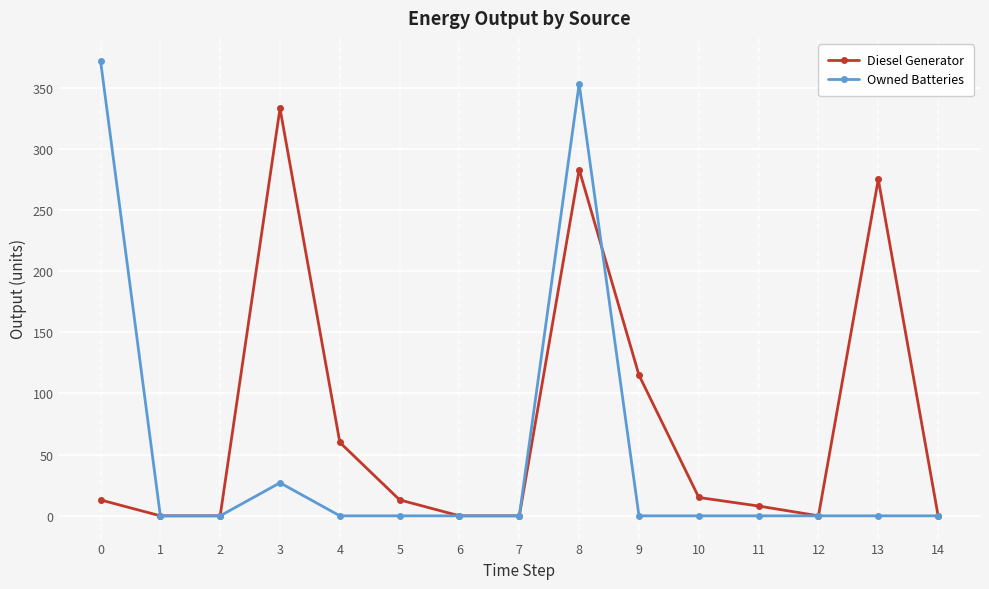

Is it true that Owned Batteries equals 0.0 at 9?

True